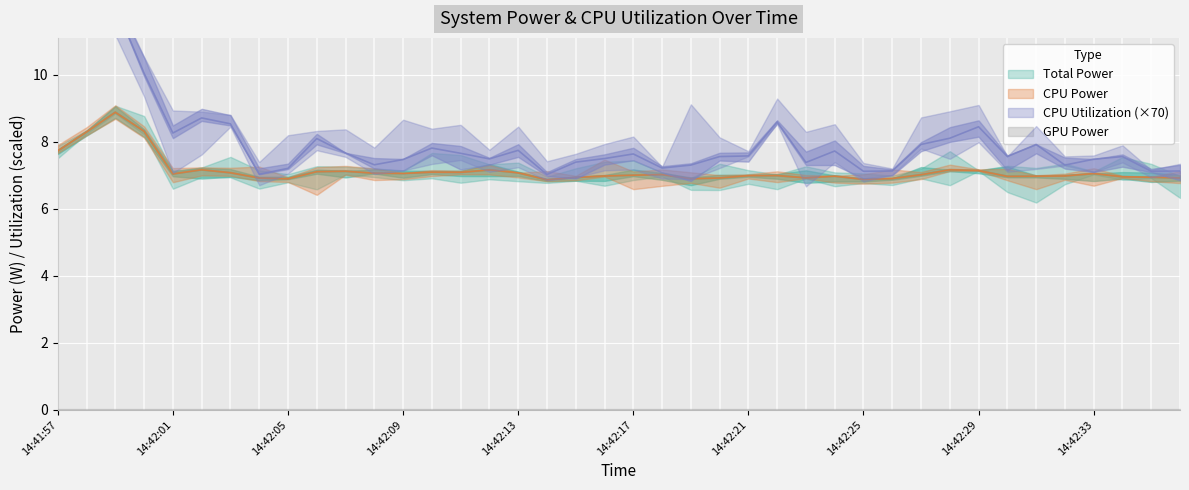

What value does the CPU Power series have at 14:42:14?

6.9